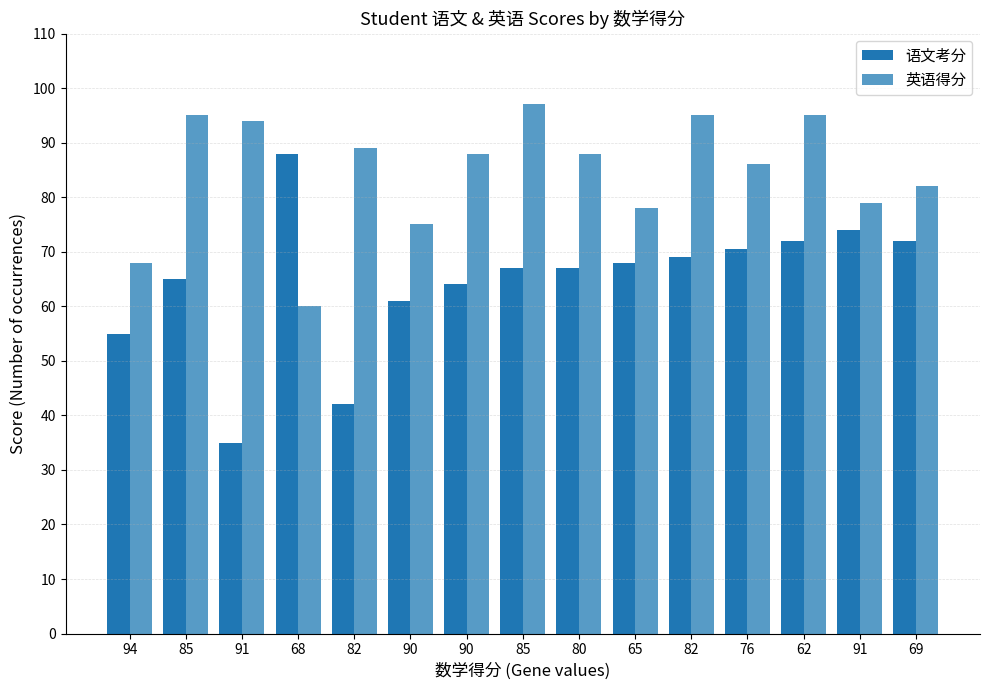

Is it true that 英语得分 equals 95.0 at 62?

True